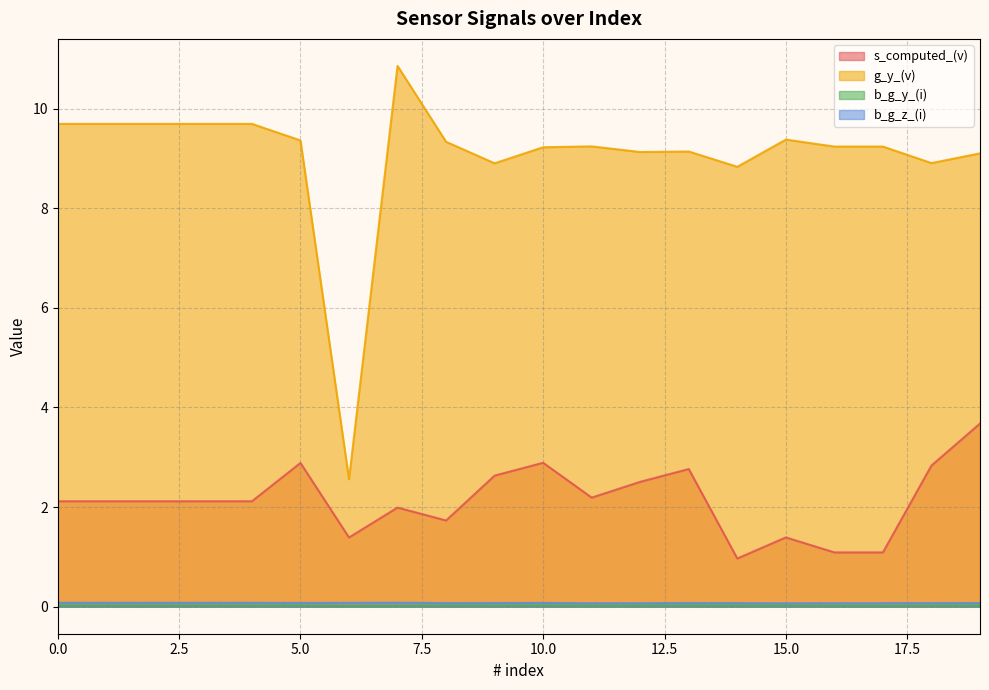

Which category has the lowest value in the b_g_z_(i) series?

15